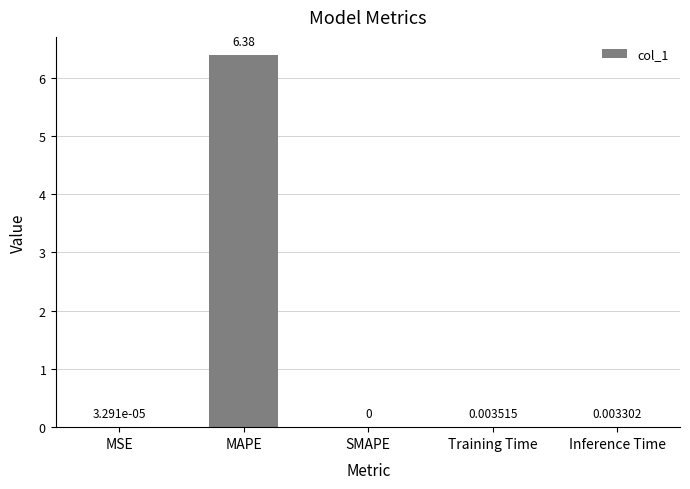

At which label is the value closest to 3?

Training Time